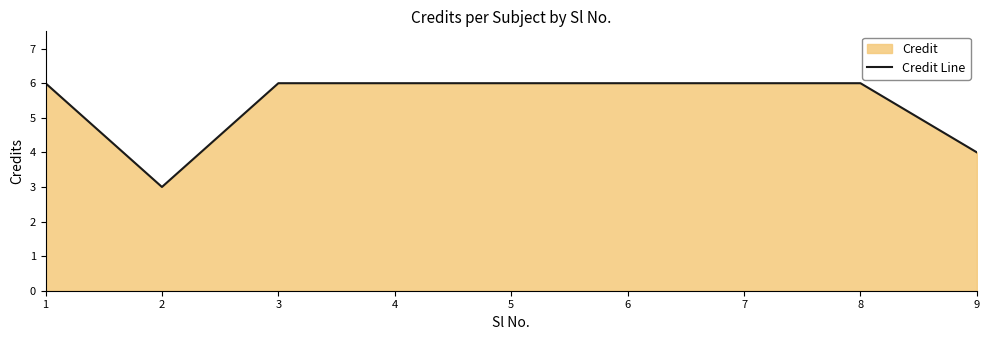

True or false: there are more than 2 points higher than both neighbors.

False